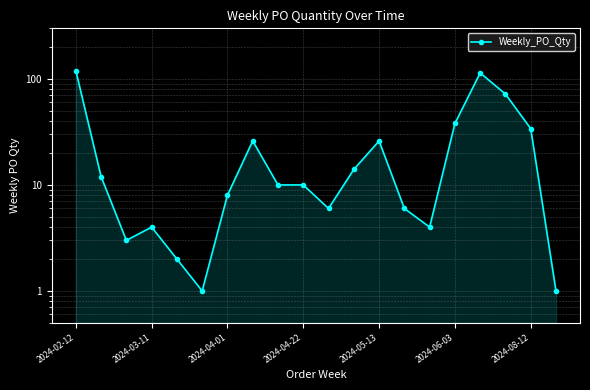

Approximately how many times larger is the value at 8 compared to 12?

0.4